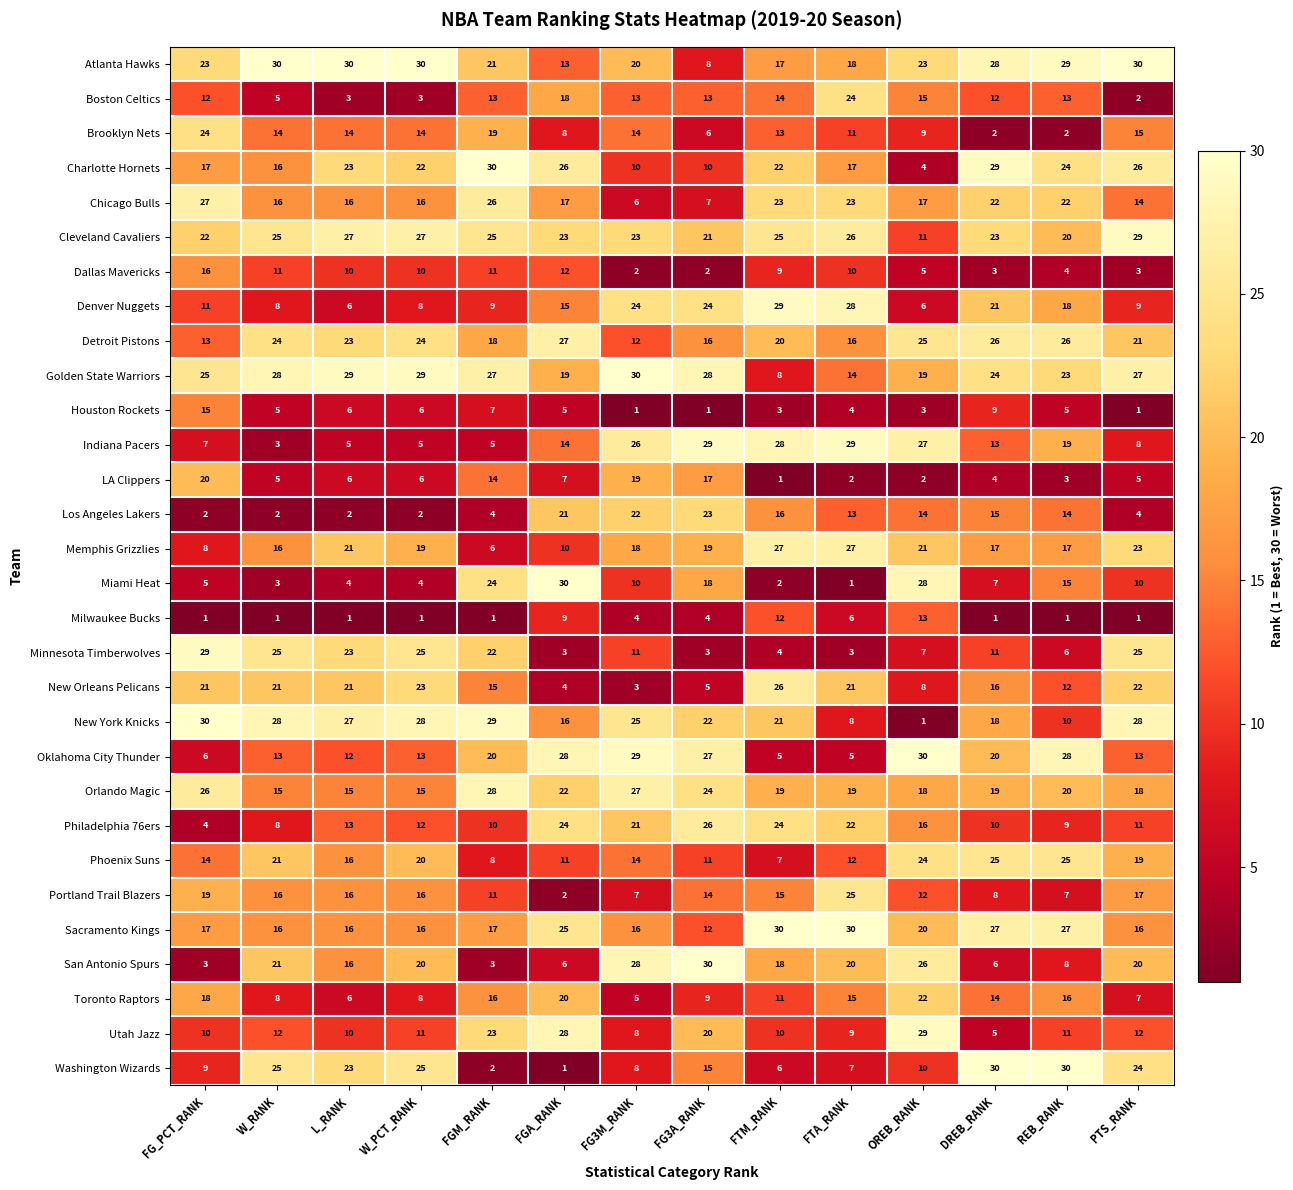

What value does the Detroit Pistons series have at OREB_RANK?

25